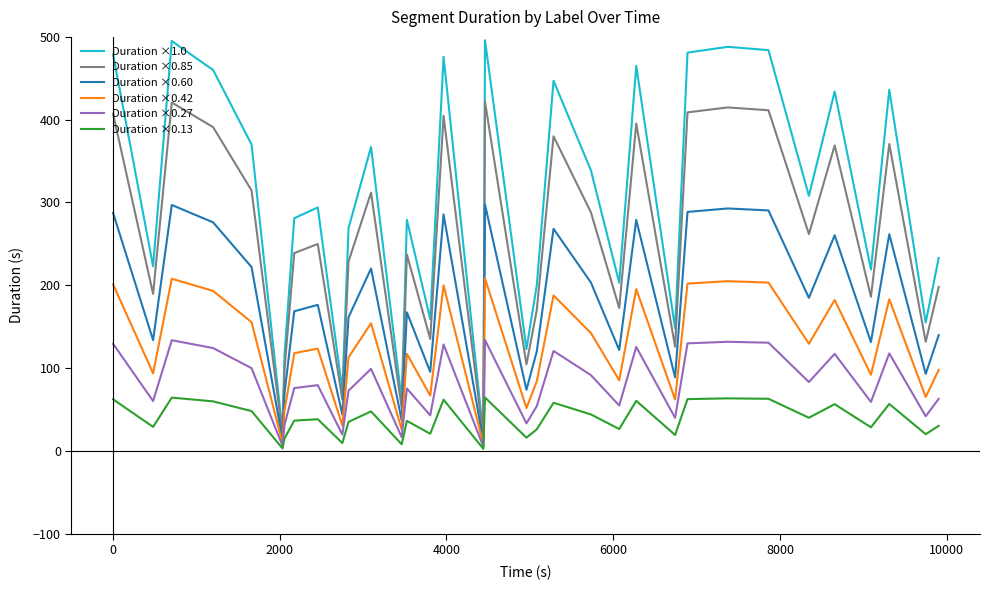

True or false: Duration ×0.60 and Duration ×0.13 intersect in this chart.

False